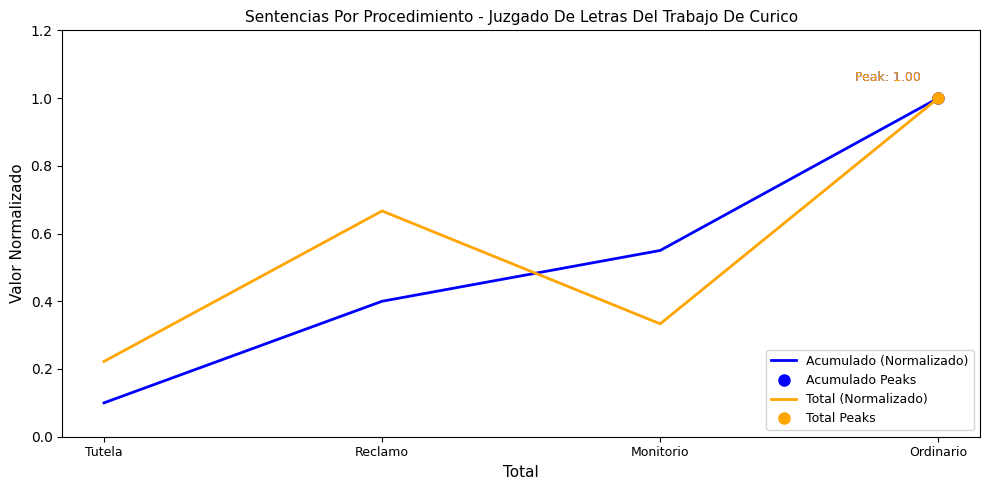

List the series in order of their overall mean, lowest first.

Acumulado (Normalizado), Total (Normalizado)